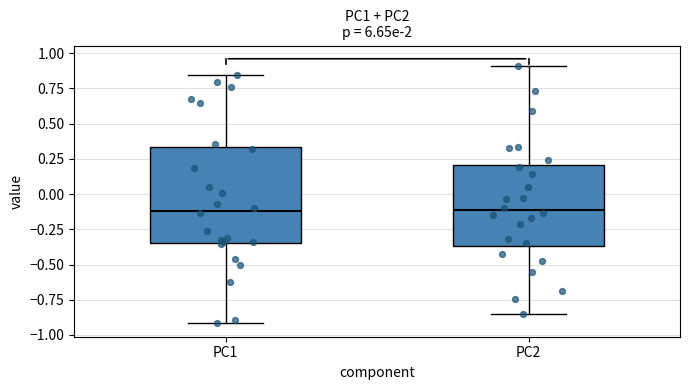

Reading left to right, read every box against the y-axis: the position of its median line, the range the box covers, and the ends of its whiskers. The values are not printed on the chart, so give them approximately, as read against the axis.

PC1: median -0.10, box -0.35 to 0.35, whiskers -0.90 to 0.85
PC2: median -0.10, box -0.35 to 0.20, whiskers -0.85 to 0.90